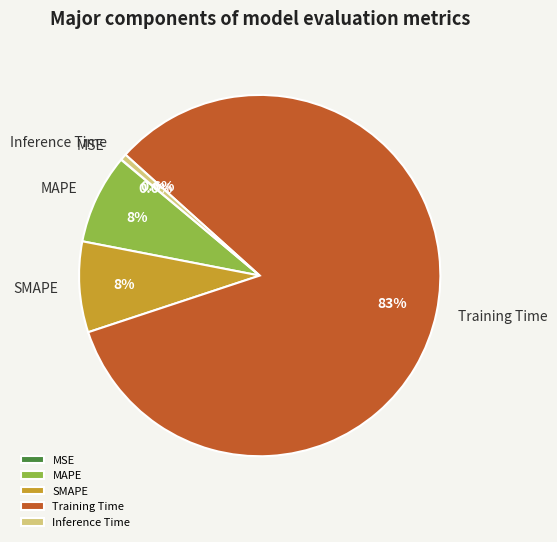

What is the largest slice in the pie chart?

Training Time